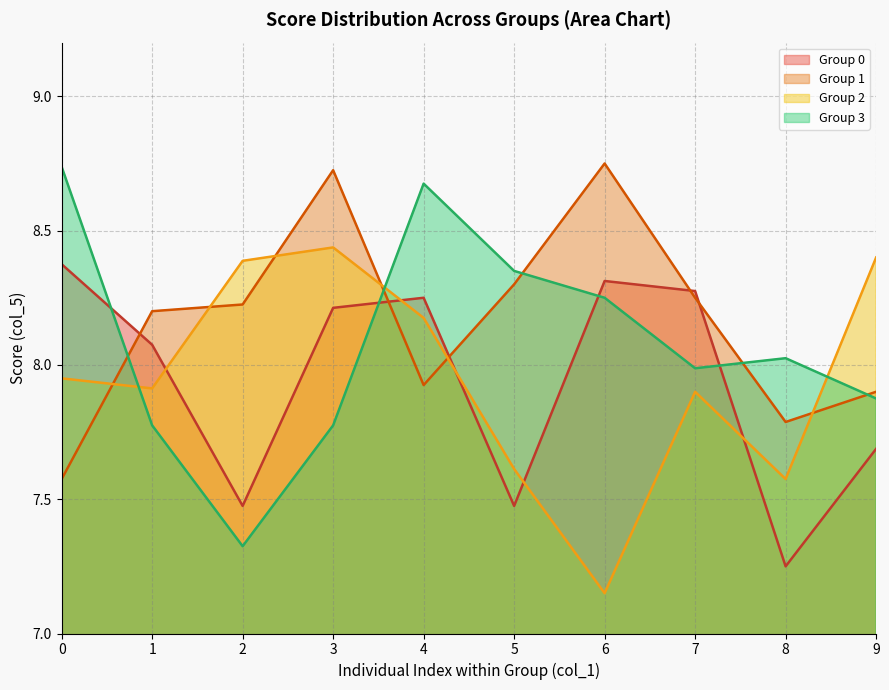

How many series are shown in this chart?

4